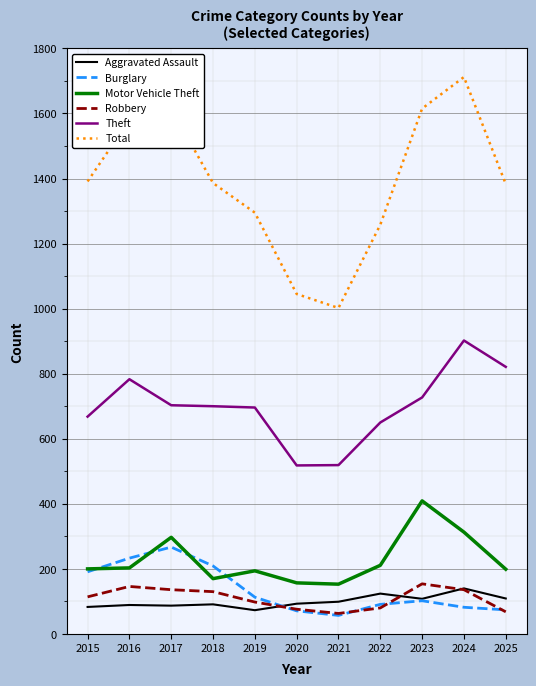

True or false: Total and Robbery cross at least once.

False